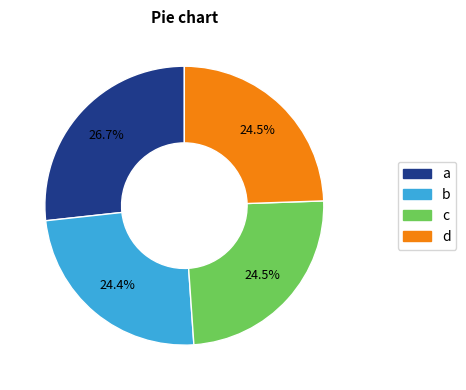

Does any single category account for the majority?

No